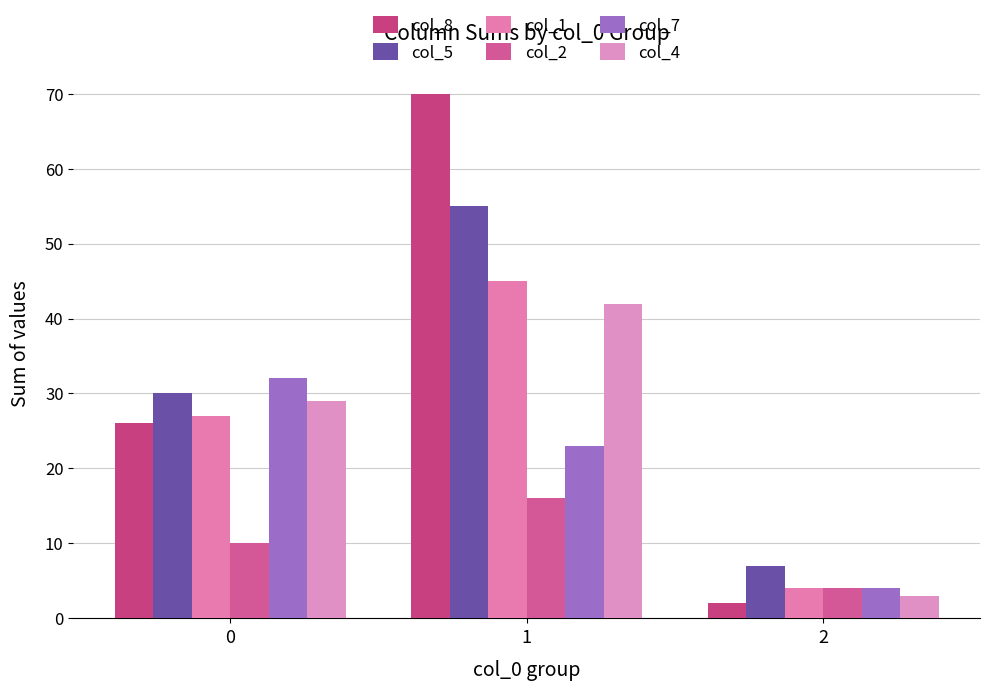

What is the spread (max minus min) of values at 1?

54